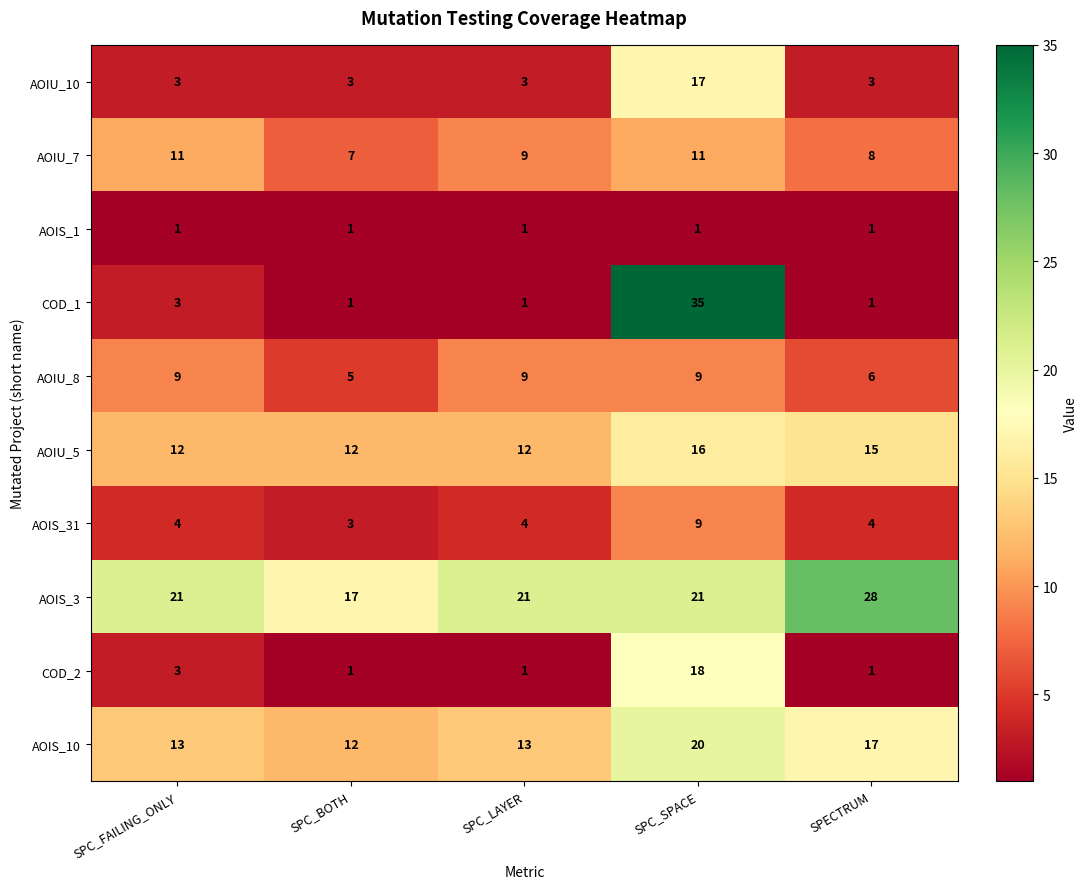

What is the greatest value displayed?

35